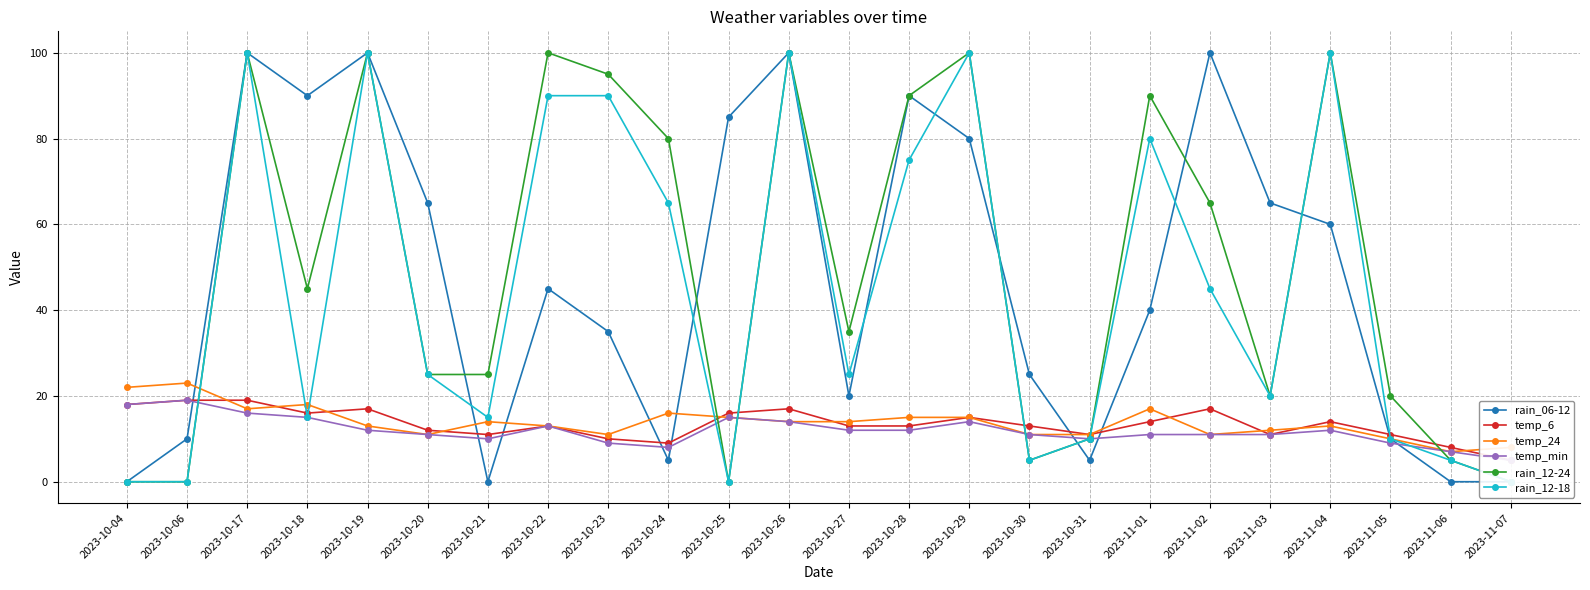

Reading left to right, what are all the values shown in this chart?

rain_06-12: 0	10	100	90	100	65	0	45	35	5	85	100	20	90	80	25	5	40	100	65	60	10	0	0
temp_6: 18	19	19	16	17	12	11	13	10	9	16	17	13	13	15	13	11	14	17	11	14	11	8	5
temp_24: 22	23	17	18	13	11	14	13	11	16	15	14	14	15	15	11	11	17	11	12	13	10	7	8
temp_min: 18	19	16	15	12	11	10	13	9	8	15	14	12	12	14	11	10	11	11	11	12	9	7	5
rain_12-24: 0	0	100	45	100	25	25	100	95	80	0	100	35	90	100	5	10	90	65	20	100	20	5	0
rain_12-18: 0	0	100	15	100	25	15	90	90	65	0	100	25	75	100	5	10	80	45	20	100	10	5	0